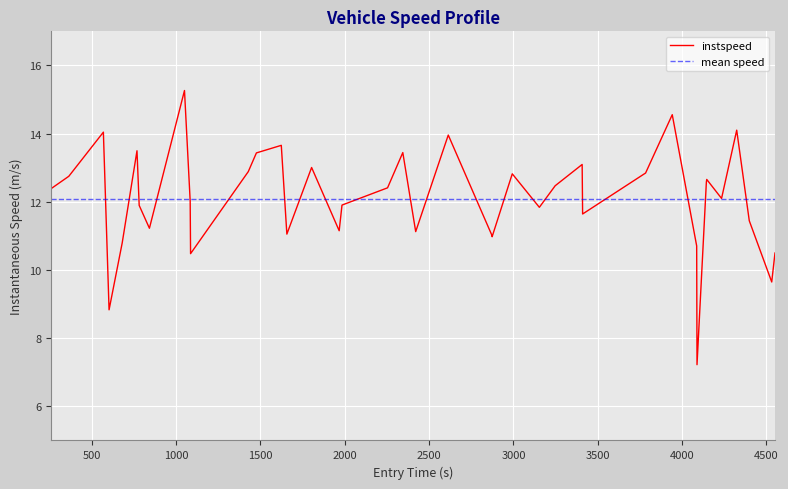

Approximately how many times larger is the value at 568.8787222409093 compared to 1966.8495120096911?

1.3